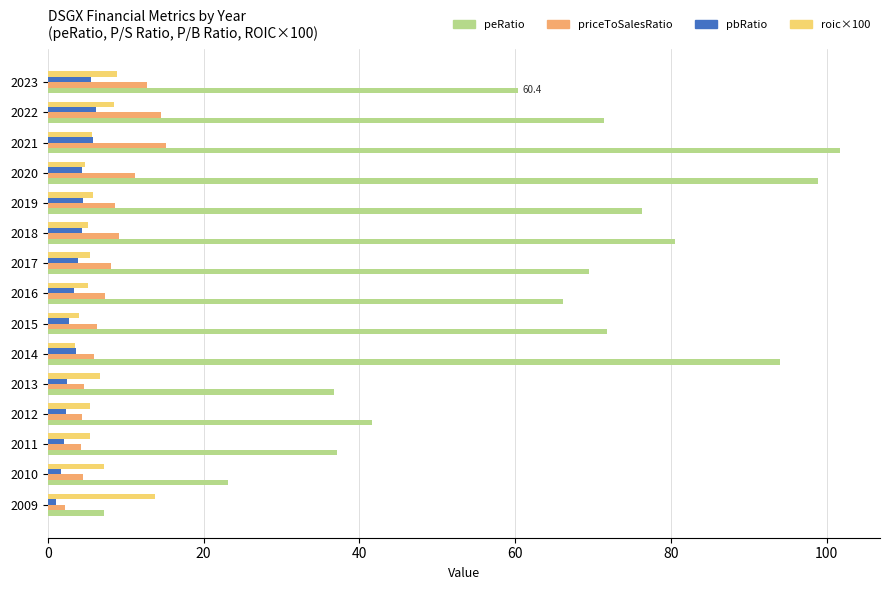

Where is peRatio nearest to the value 54?

2023